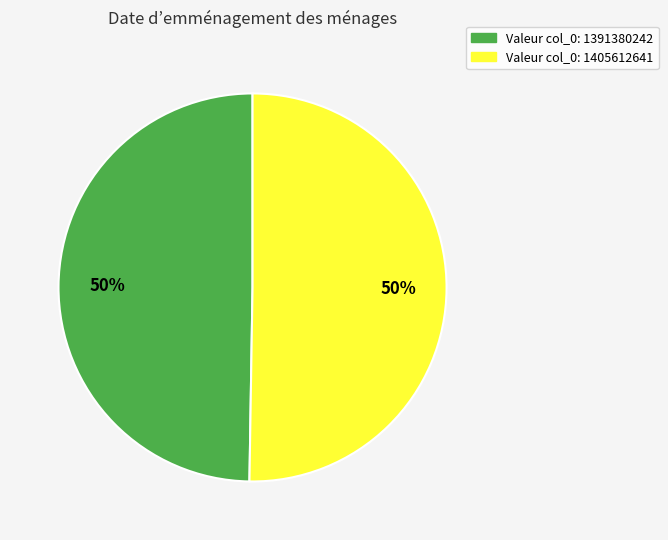

Count the number of slices in the pie.

2